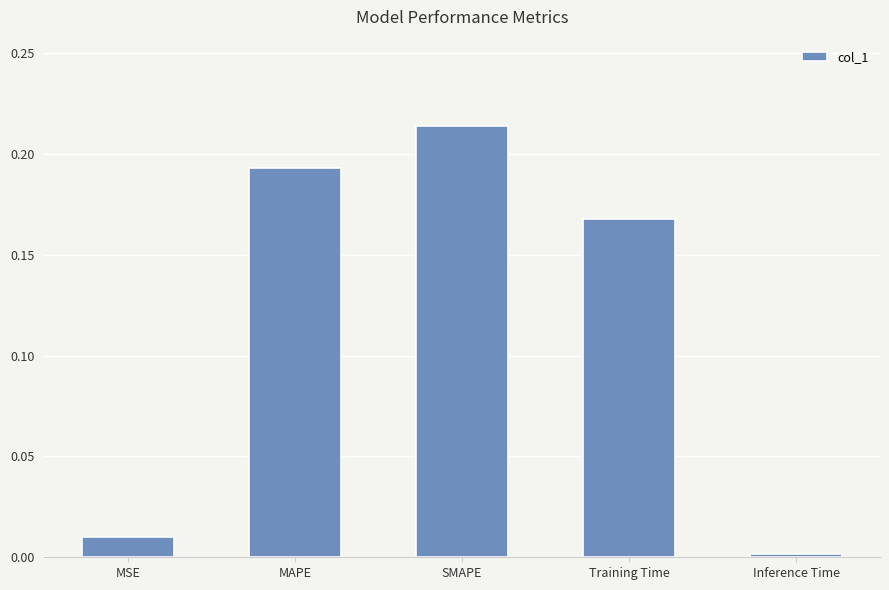

What is the average value?

0.1